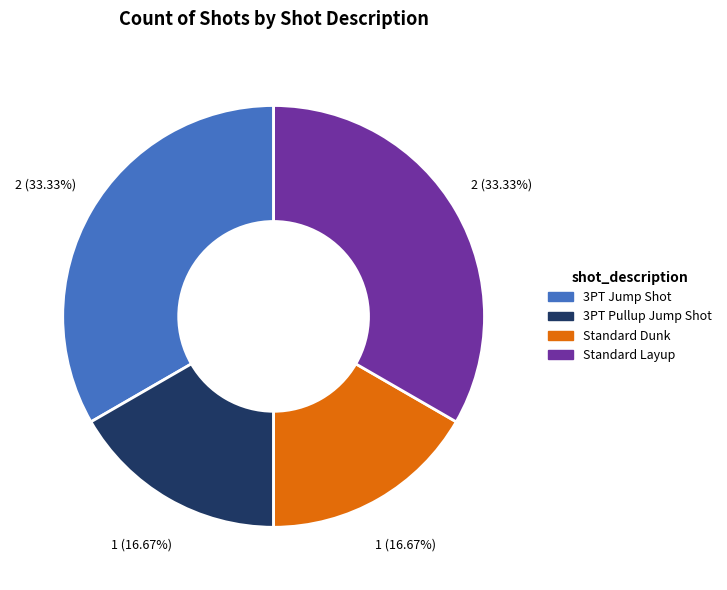

Combined, what portion of the pie is Standard Dunk and 3PT Pullup Jump Shot?

33.3%